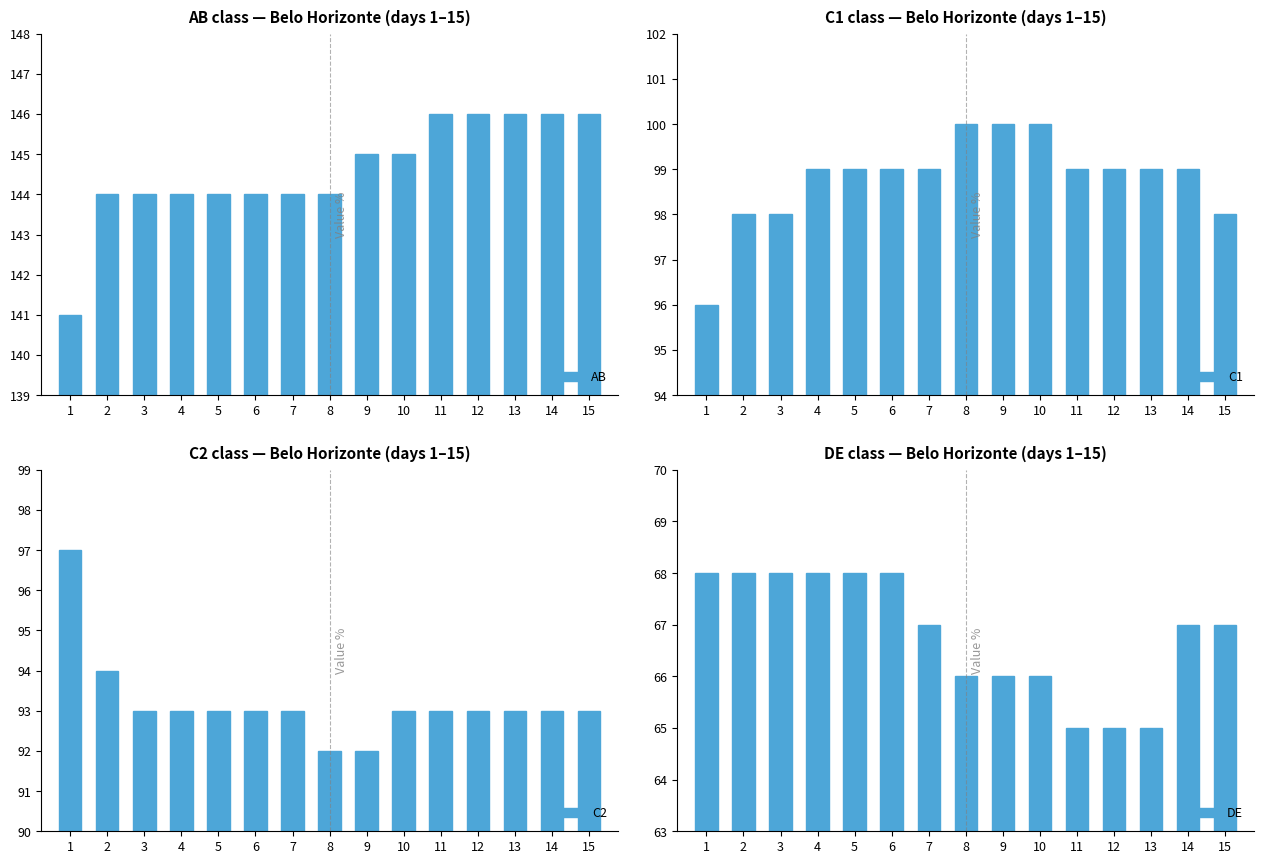

Is the value of DE at 2 greater than the value of C2 at 4?

No